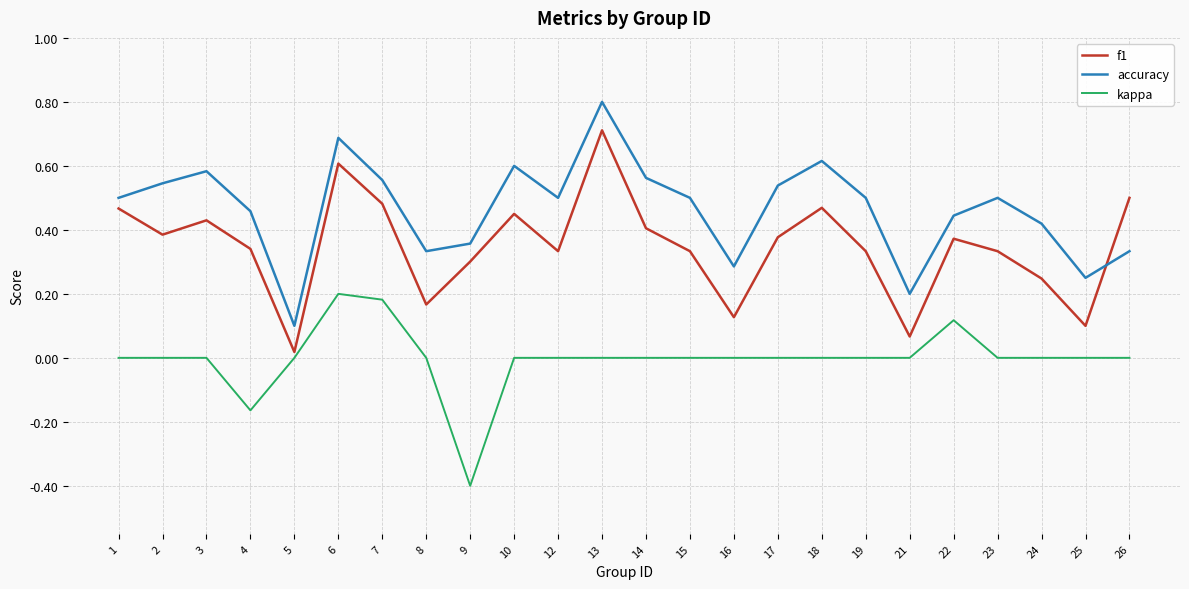

How many interior local peaks does the accuracy series have?

6